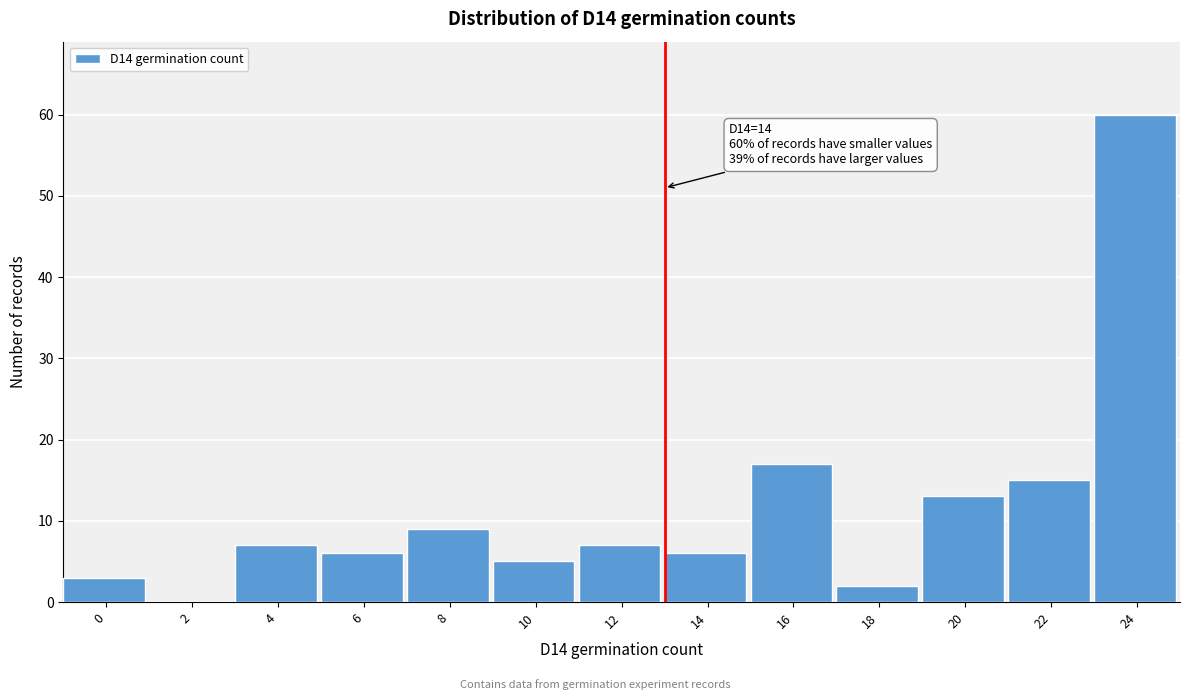

Reading right to left, what are all the values shown in this chart?

24=60	22=15	20=13	18=2	16=17	14=6	12=7	10=5	8=9	6=6	4=7	2=0	0=3